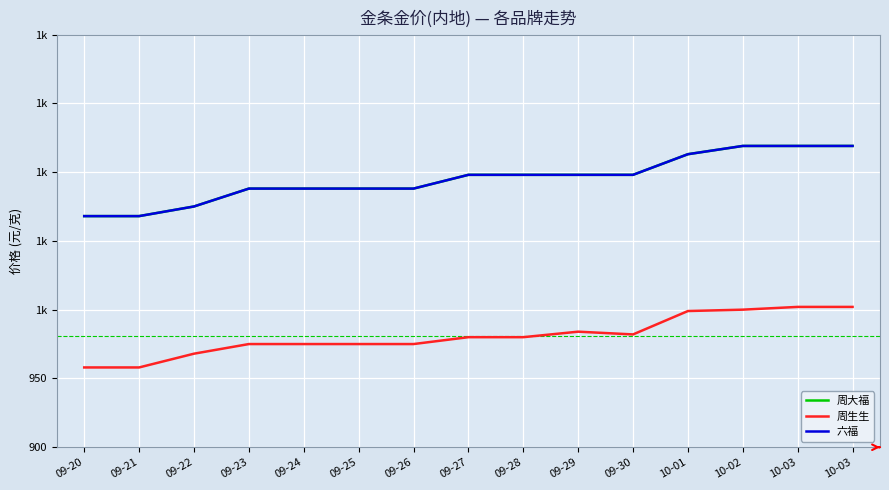

Is this an area chart (filled region under the line)?

No